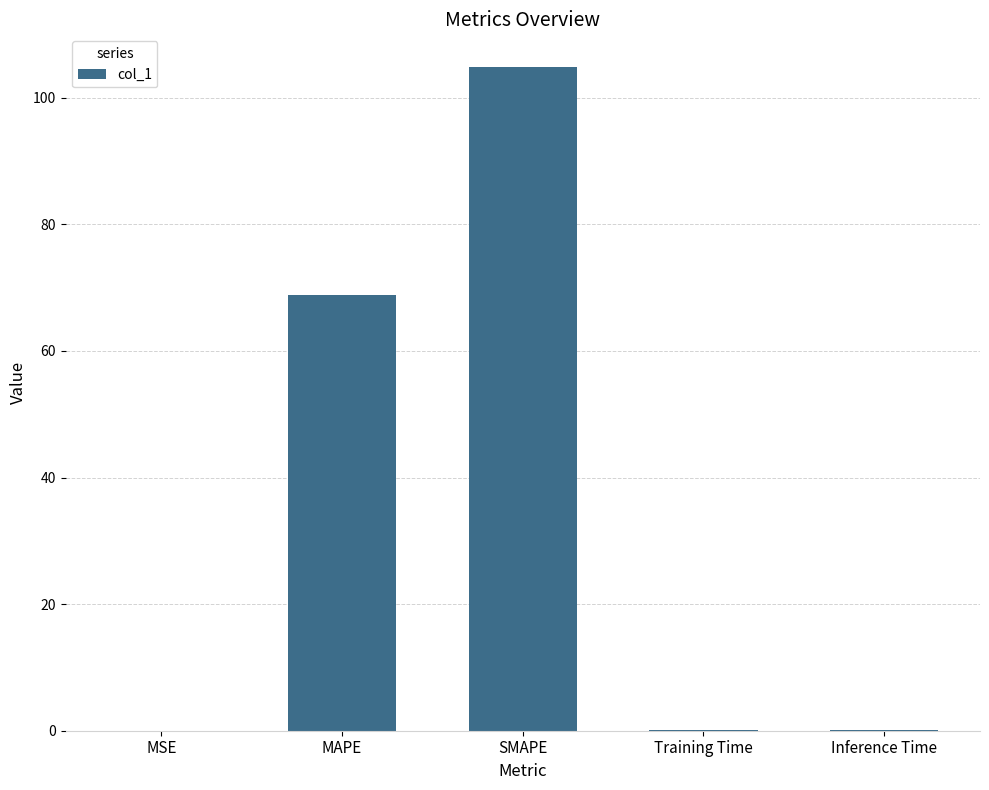

Is it true that the value at SMAPE is 149.0?

False